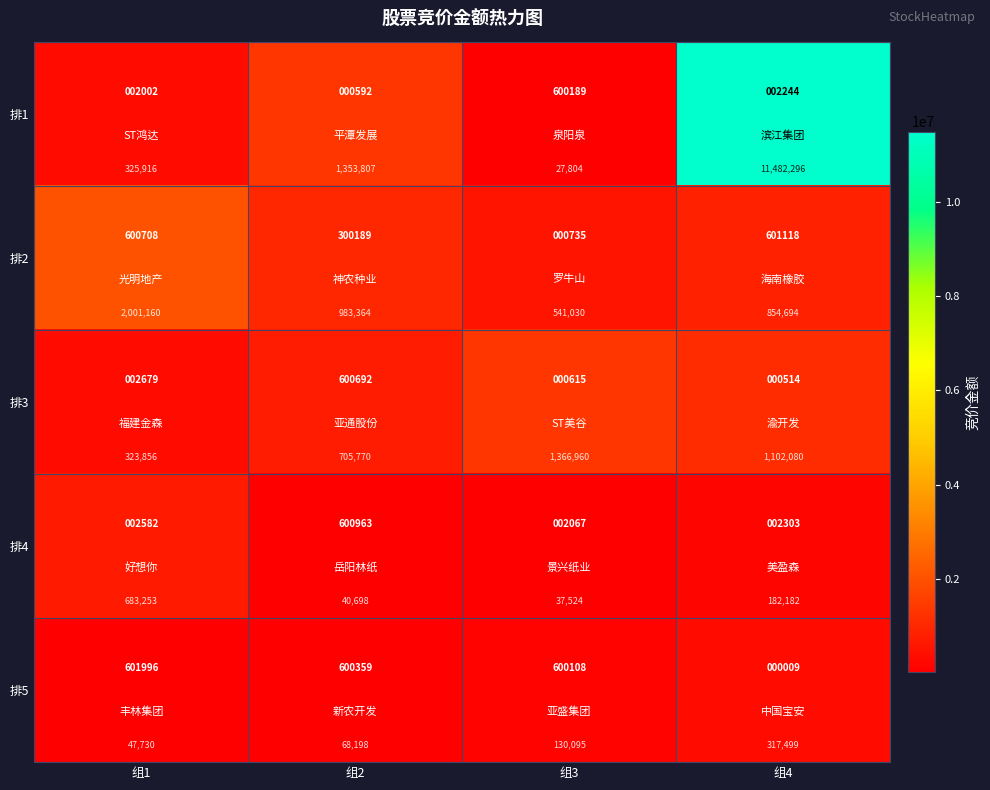

Between 组2 and 组3, which series saw the biggest shift?

排1